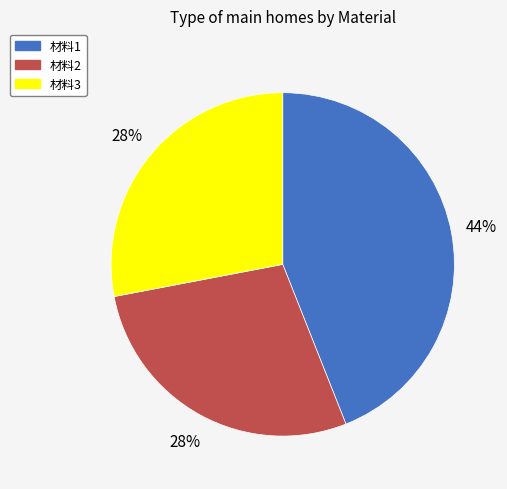

What percentage is the 材料3 slice, to the nearest percent?

28%